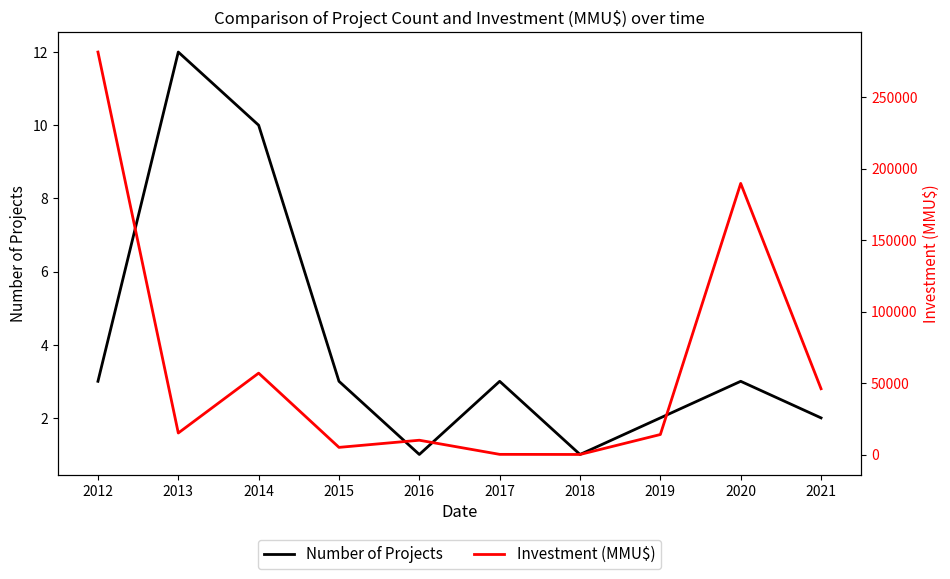

How many data points in Investment (MMU$) are above 15050?

4